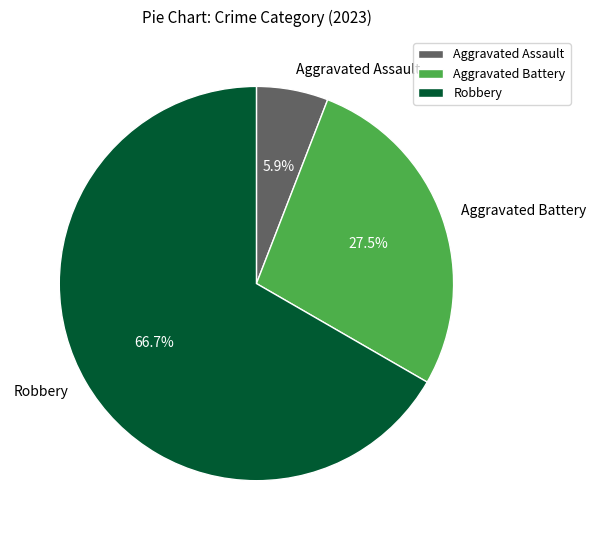

What is the ratio of the value at Robbery to the value at Aggravated Battery?

2.4